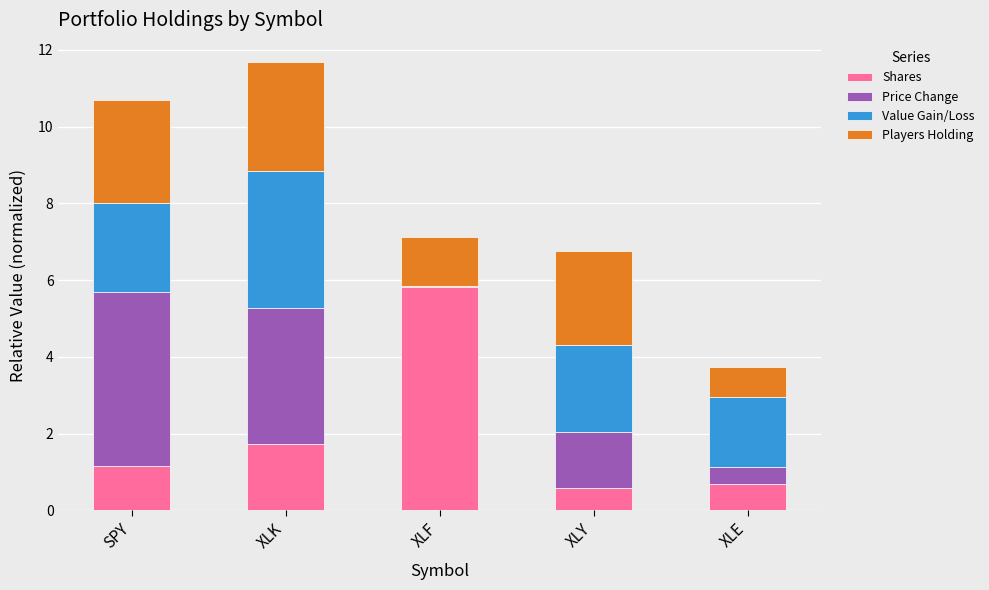

What is the total value across all series at XLE?

3.7